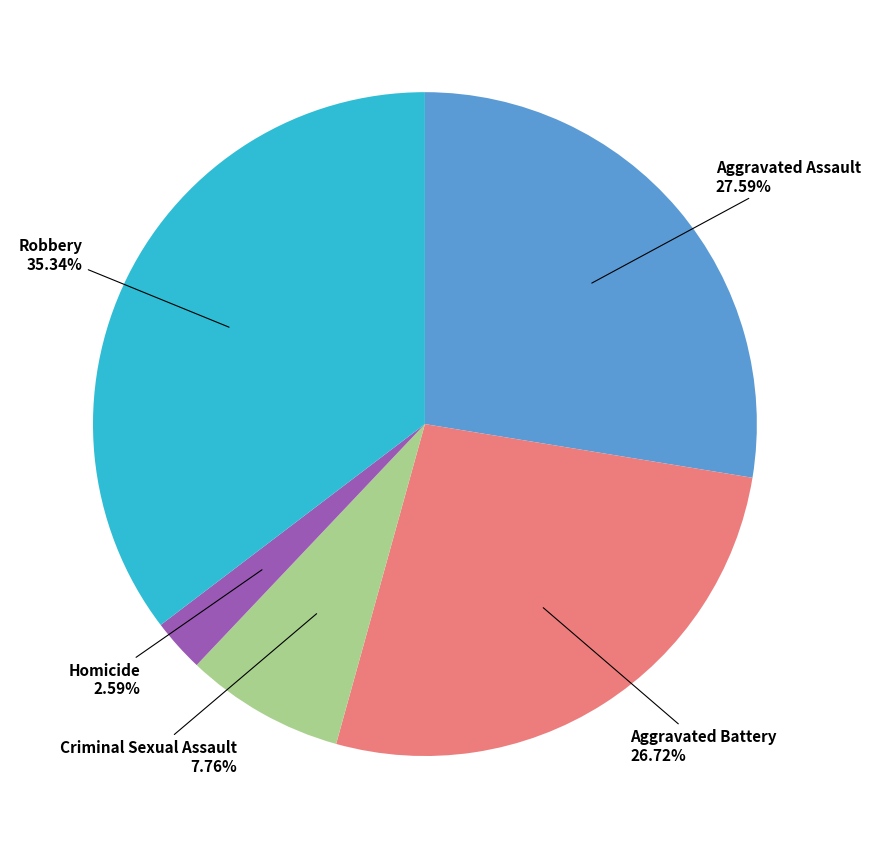

Does any single category account for the majority?

No